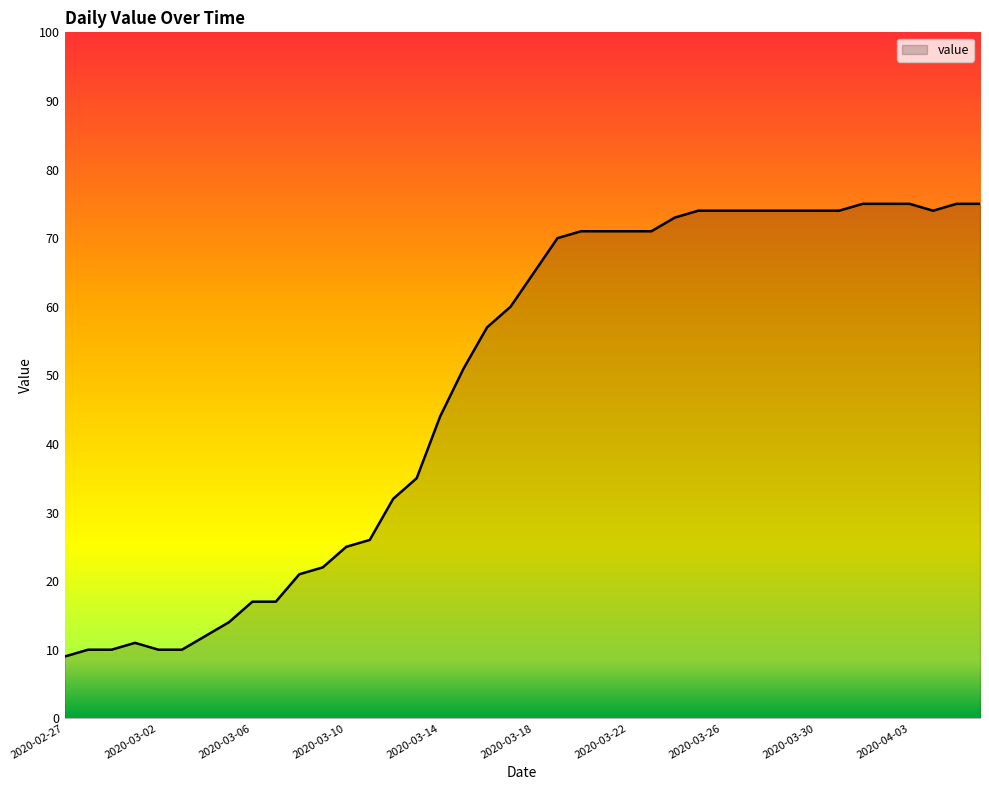

What is the maximum value shown in the chart?

75